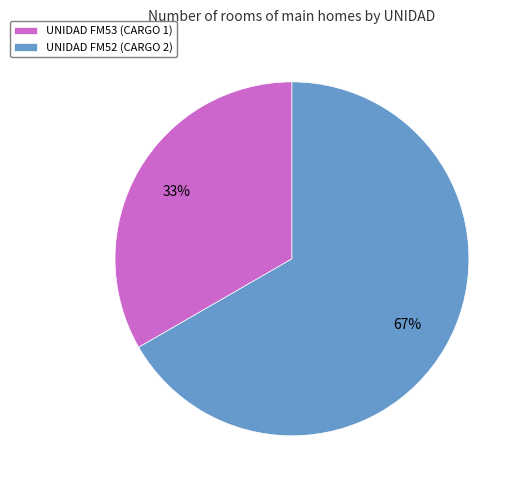

How many segments does this pie chart have?

2